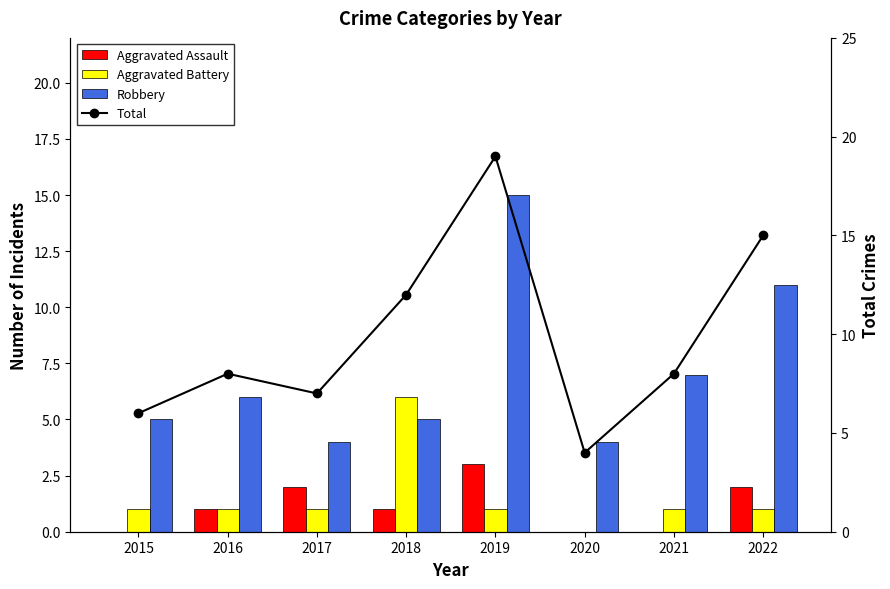

Reading left to right, transcribe all the data shown in this chart.

Aggravated Assault: 2015=0	2016=1	2017=2	2018=1	2019=3	2020=0	2021=0	2022=2
Aggravated Battery: 2015=1	2016=1	2017=1	2018=6	2019=1	2020=0	2021=1	2022=1
Robbery: 2015=5	2016=6	2017=4	2018=5	2019=15	2020=4	2021=7	2022=11
Total: 2015=6	2016=8	2017=7	2018=12	2019=19	2020=4	2021=8	2022=15